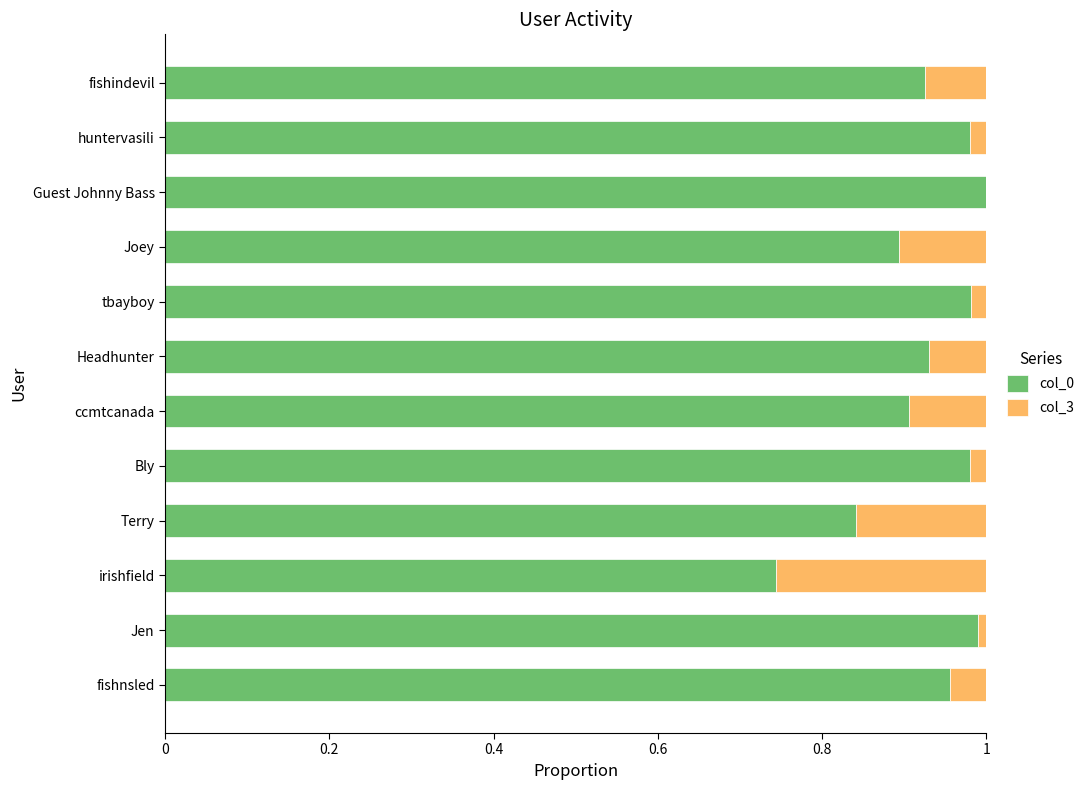

True or false: col_0 has a value of 1.3 at ccmtcanada.

False